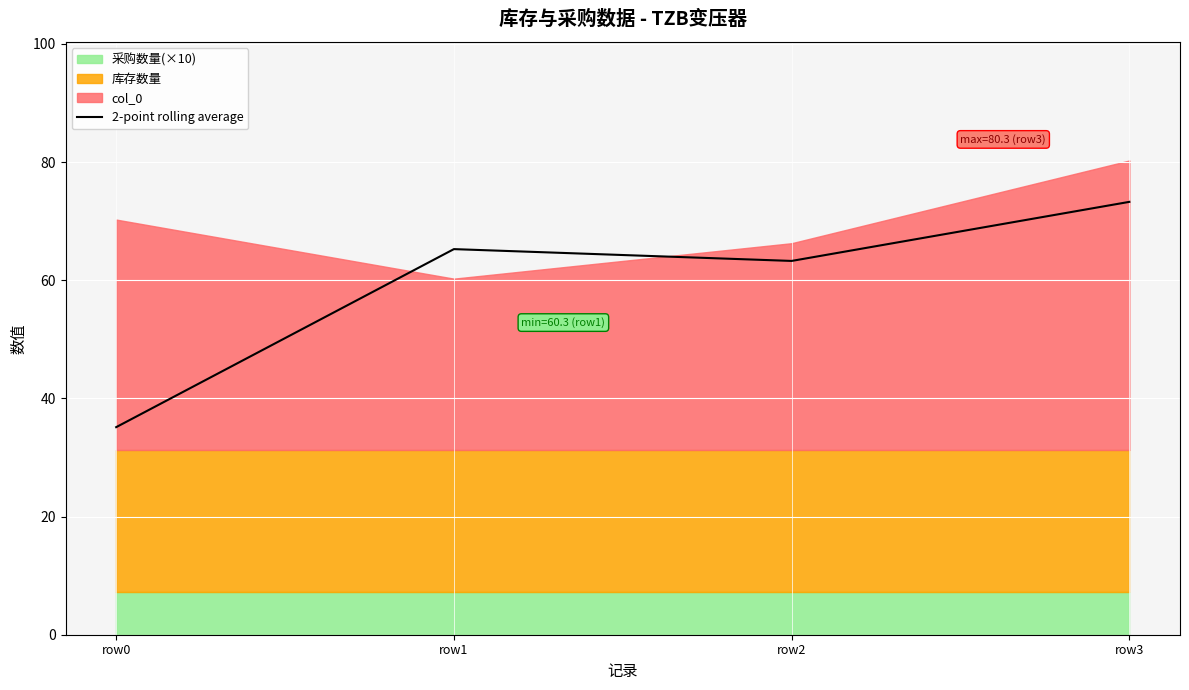

Where is the first local maximum?

row1